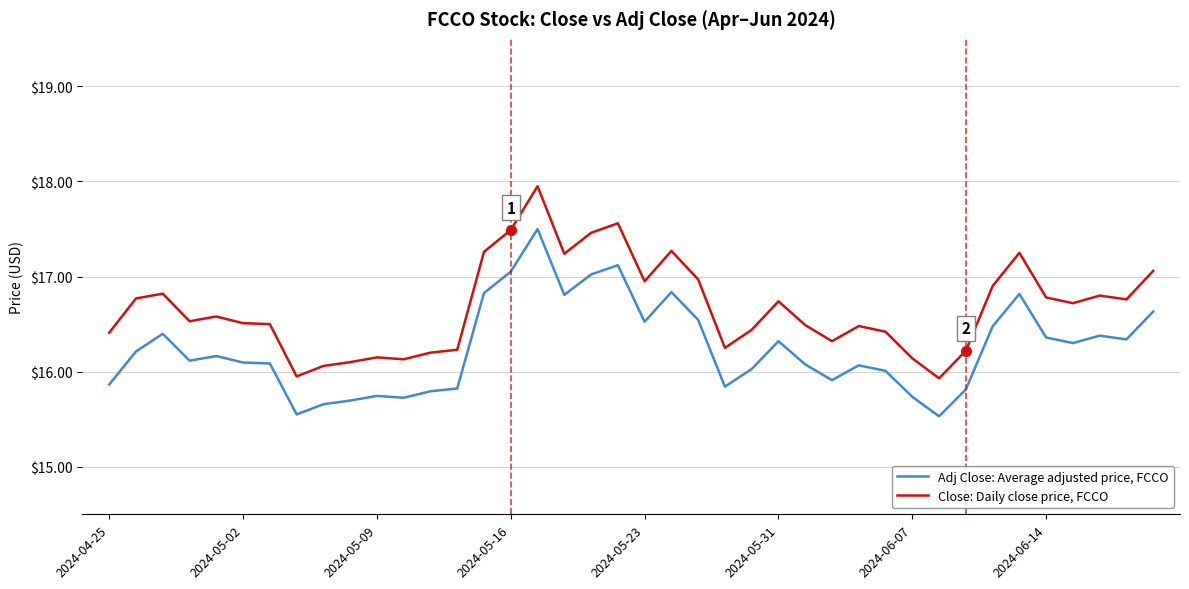

Which series has the largest total across all categories?

Close: Daily close price, FCCO